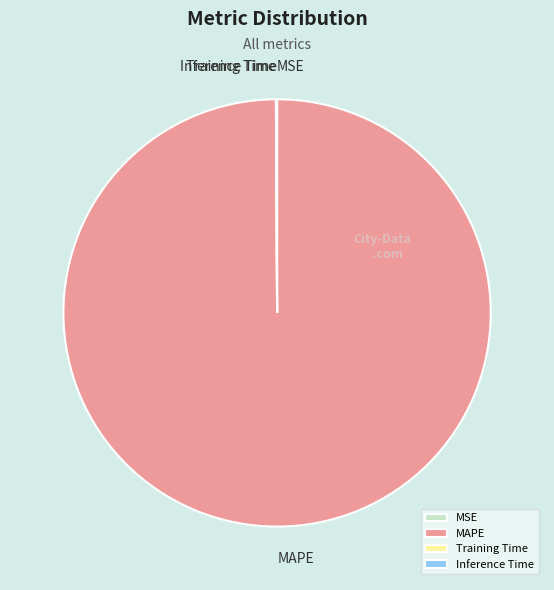

Does any single category account for the majority?

Yes